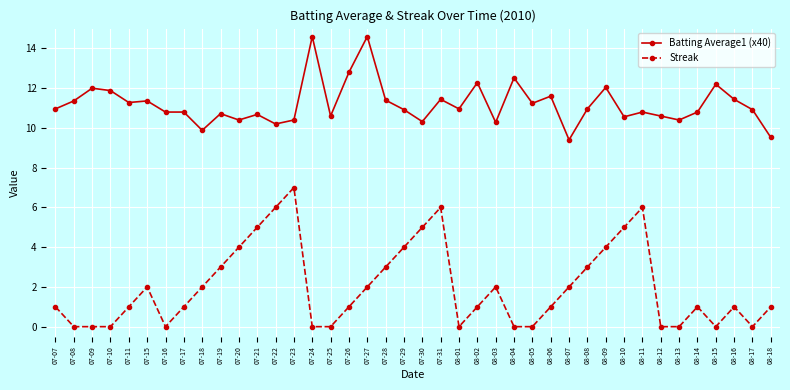

True or false: Batting Average1 (x40) has more than 2 points higher than both neighbors.

True